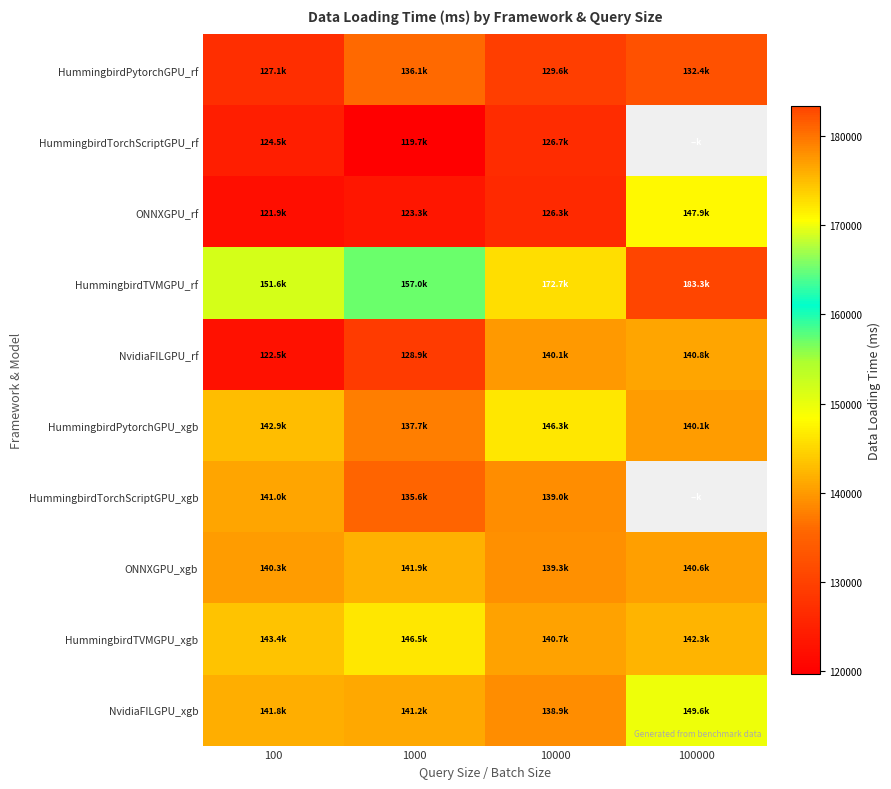

At how many categories does at least one series exceed 163977?

2